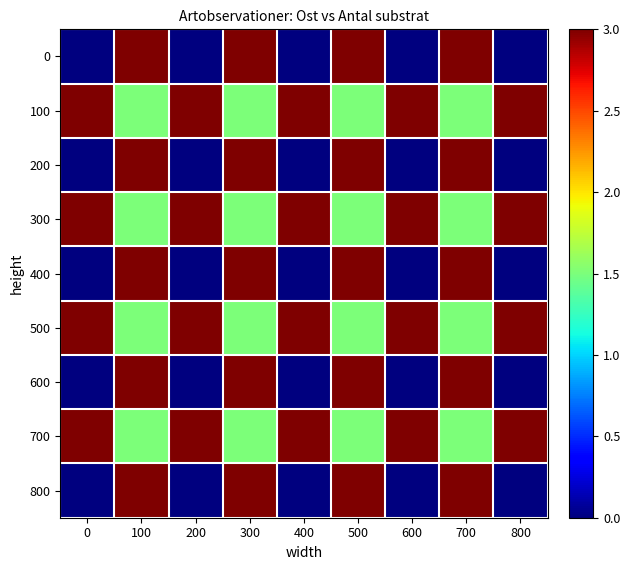

List the series in order of their peak value, highest first.

0, 100, 200, 300, 400, 500, 600, 700, 800